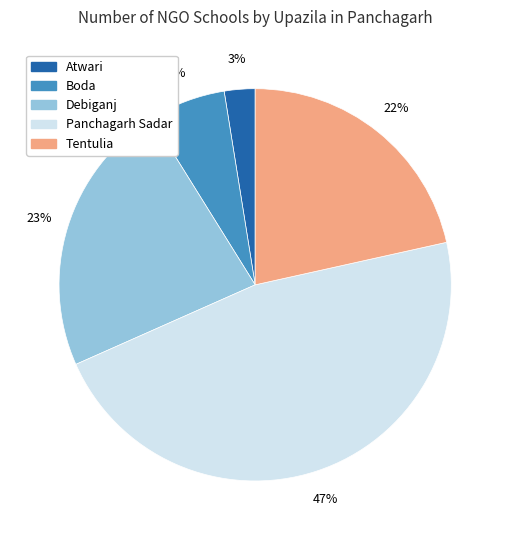

Between Atwari and Panchagarh Sadar, which is larger?

Panchagarh Sadar